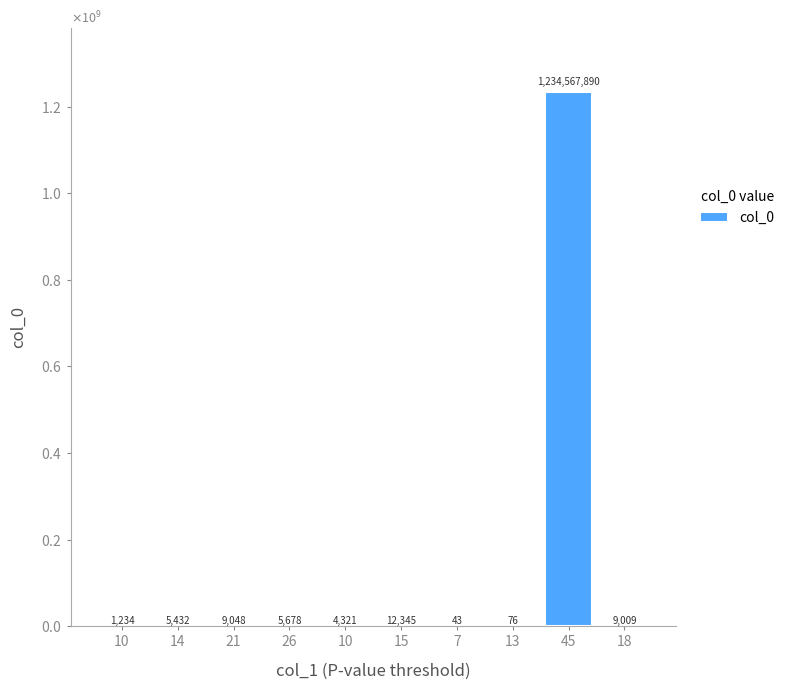

What is the difference between the maximum and second lowest values?

1234567814